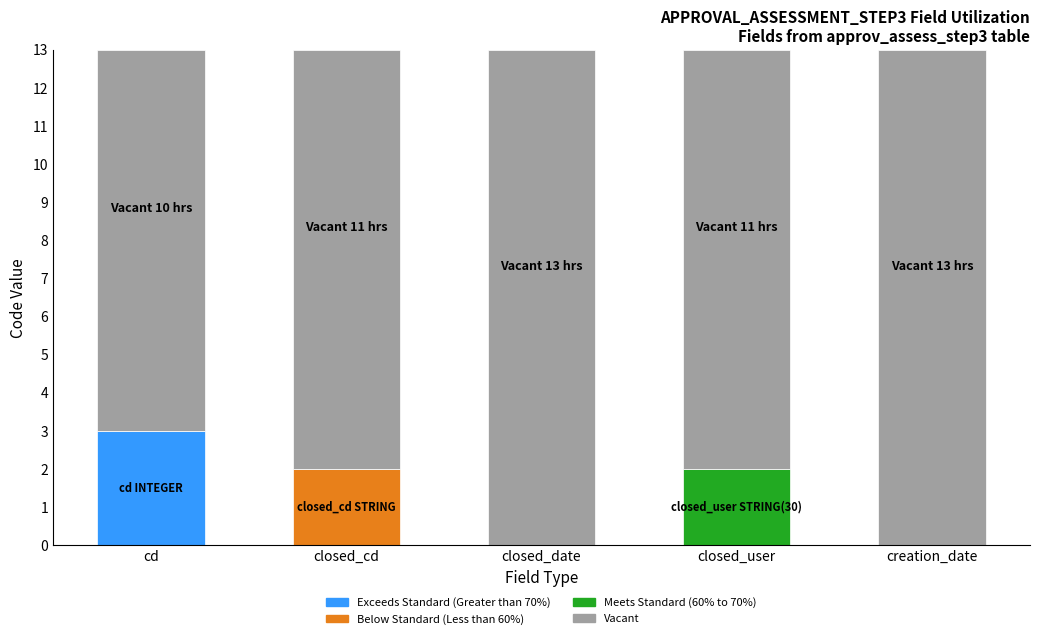

Which category has the highest value in the Exceeds Standard (Greater than 70%) series?

cd